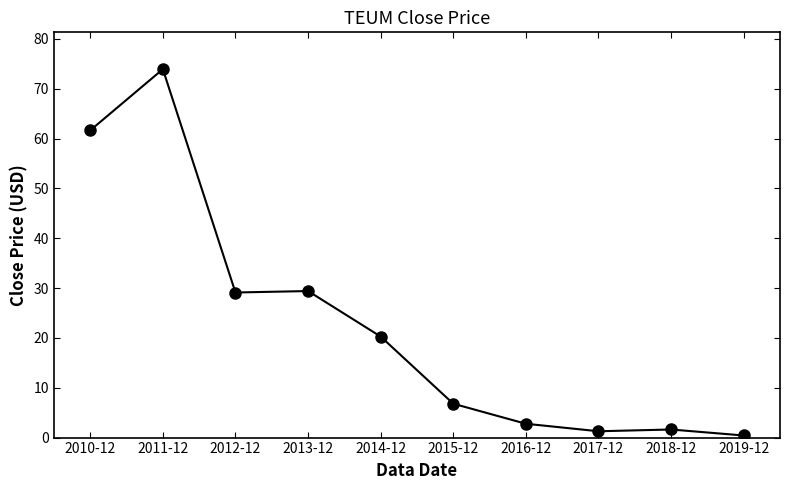

At which label is the value closest to 37?

2013-12